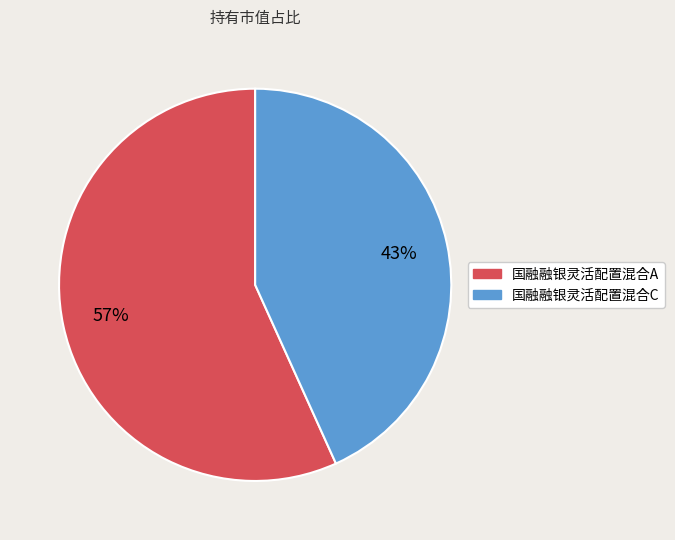

True or false: 国融融银灵活配置混合C accounts for 43% of the total.

True